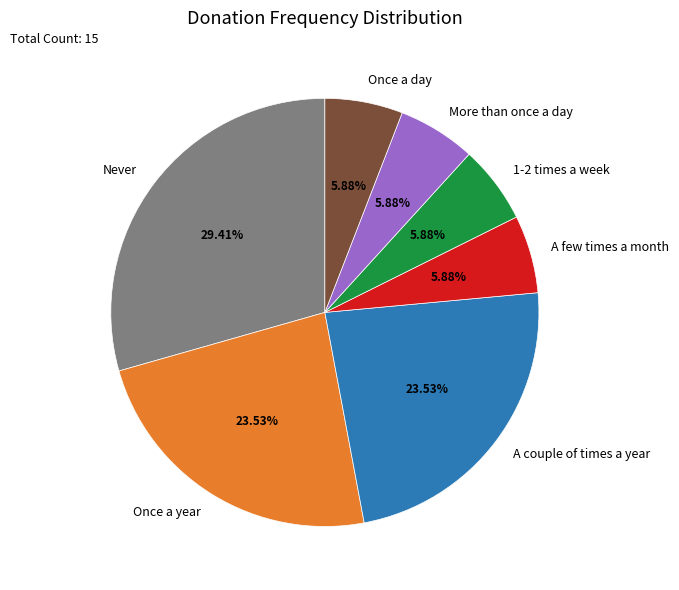

Does Never represent more than half of the total?

No